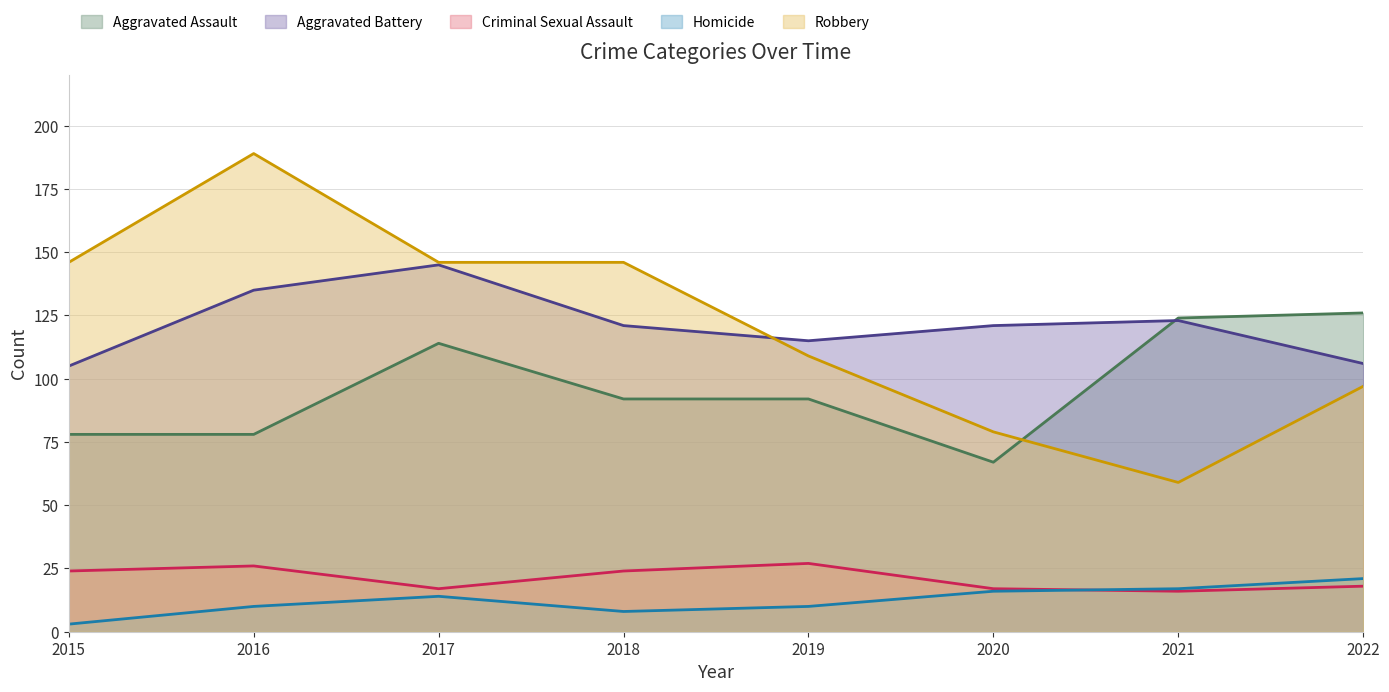

At which category is the sum across all series the highest?

2016